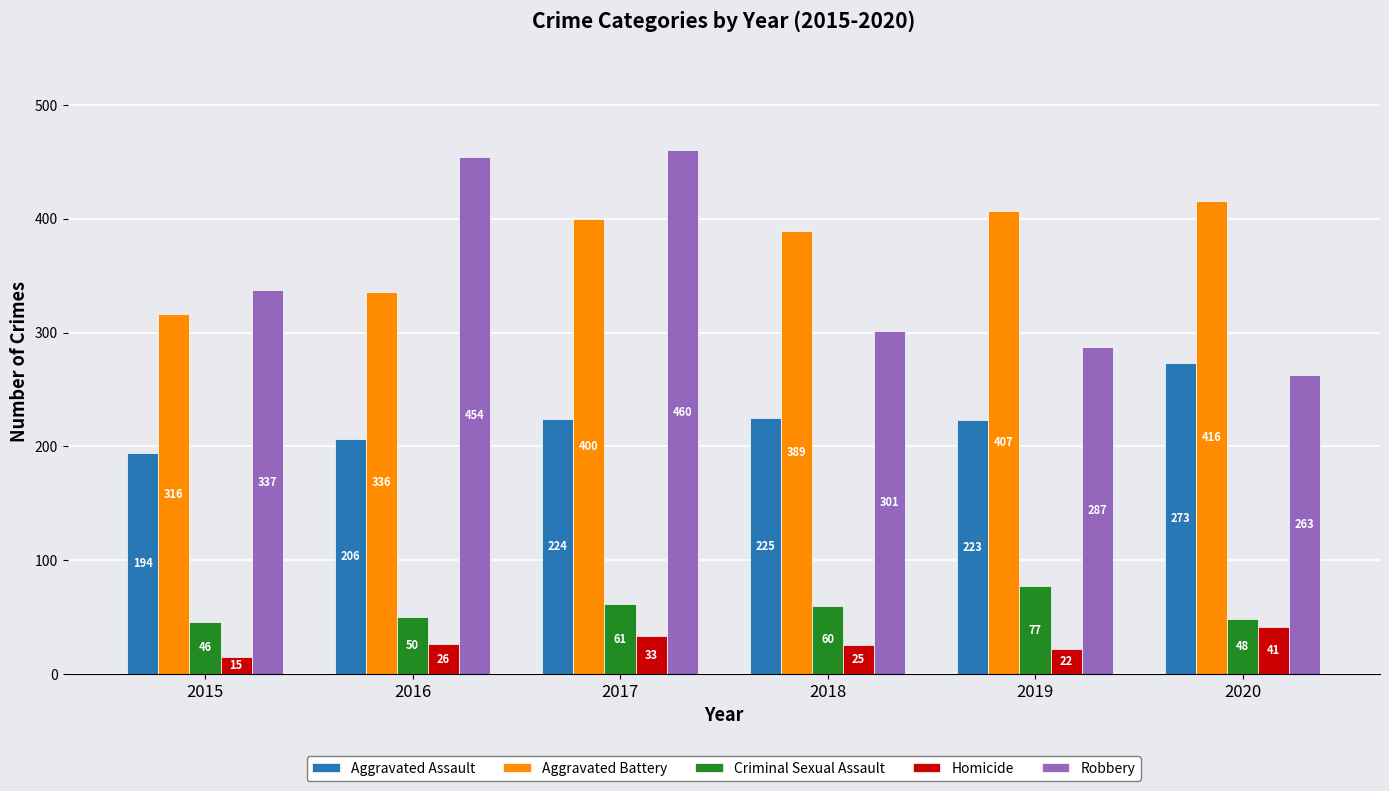

The value of Robbery at 2016 is 285. True or false?

False